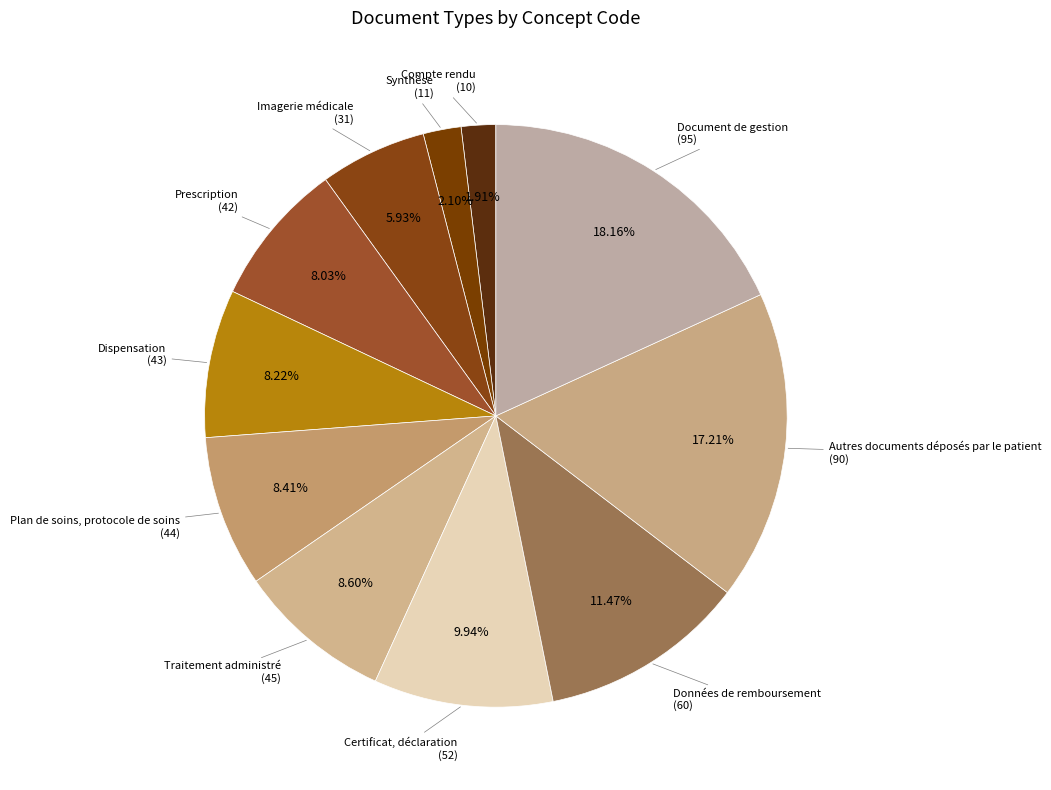

How many slices are in this pie chart?

11